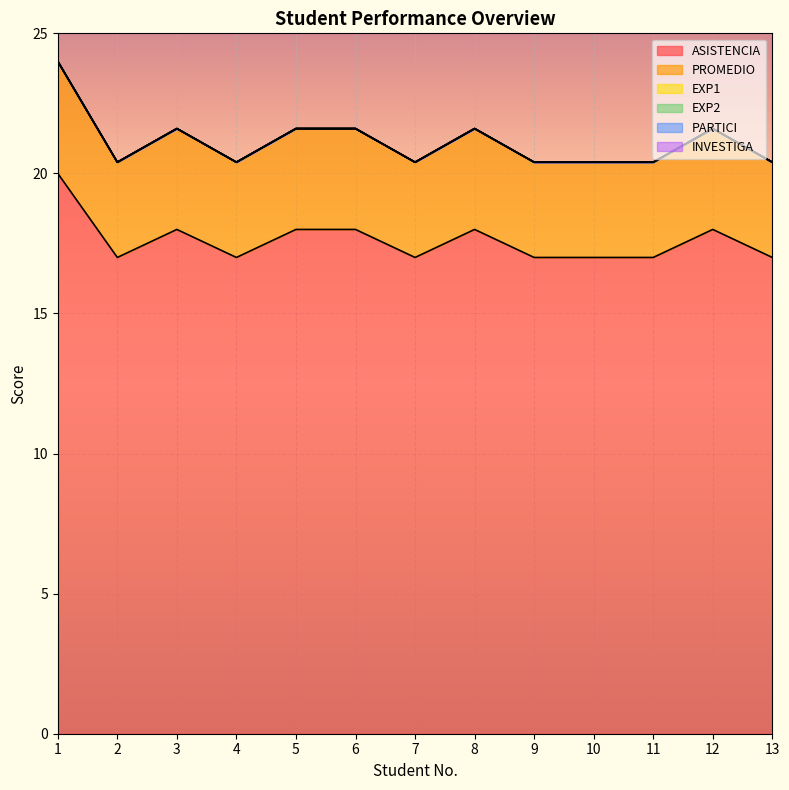

List the series in order of their peak value, lowest first.

EXP1, EXP2, PARTICI, INVESTIGA, PROMEDIO, ASISTENCIA